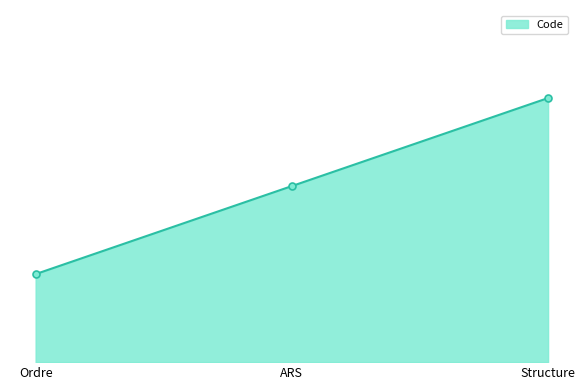

At which label is the value closest to 2?

ARS